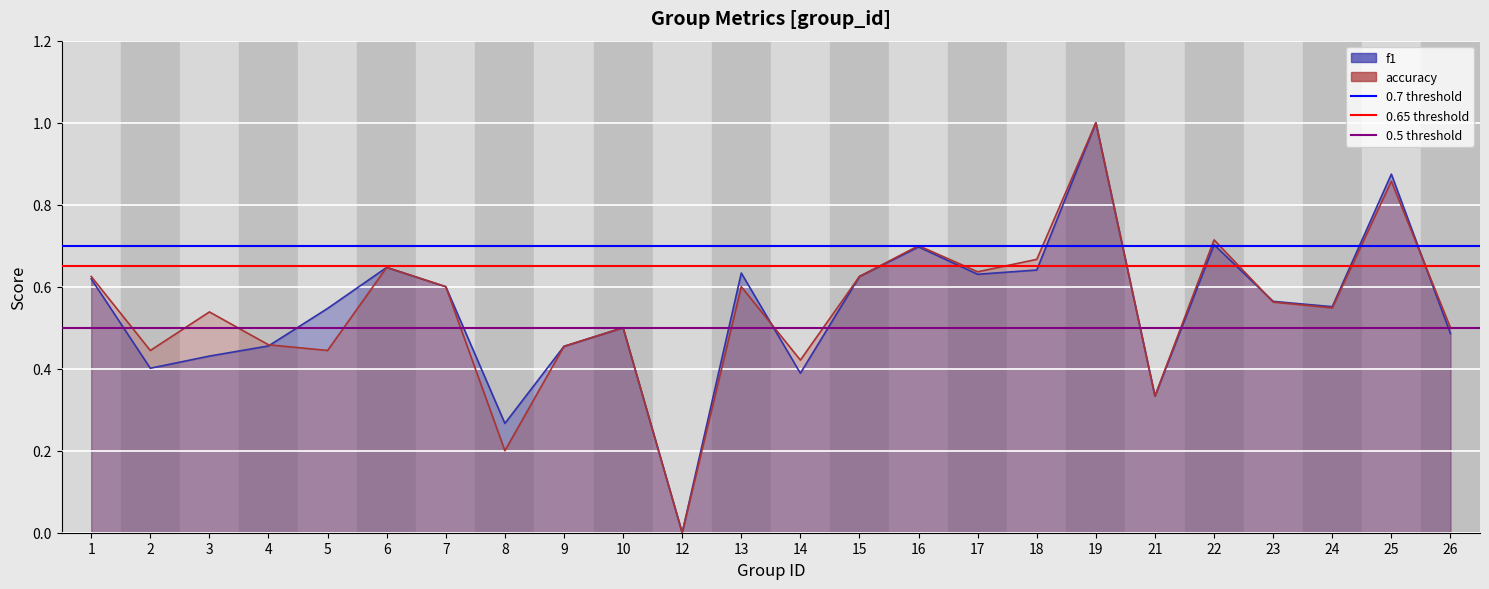

How many lines are shown in the chart?

3